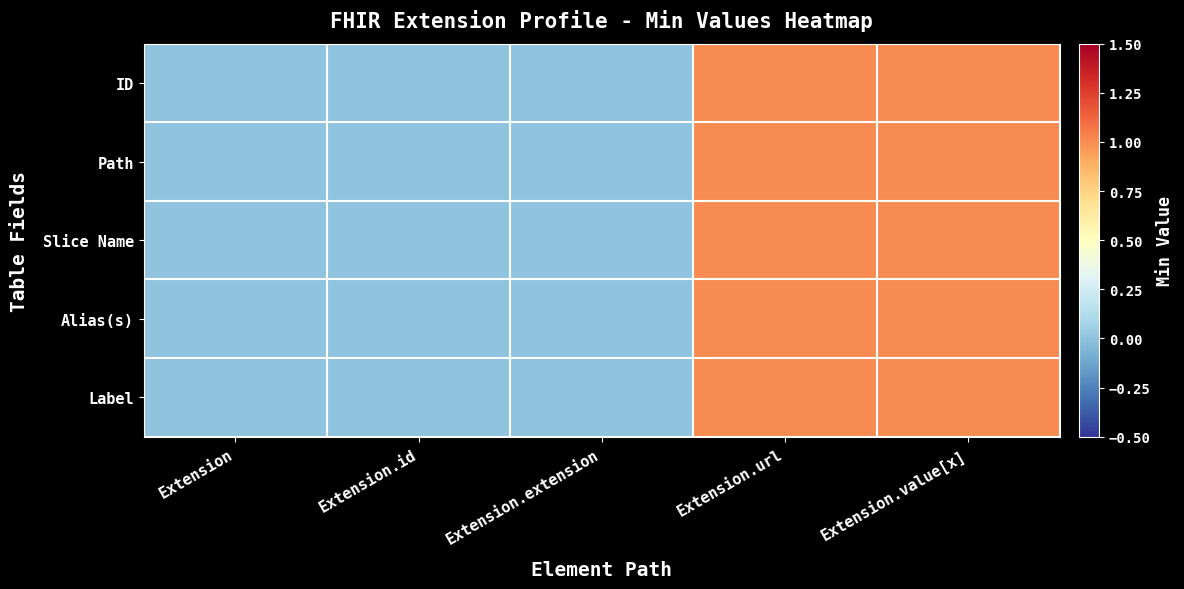

At Extension.value[x], list the series in order from smallest to largest.

ID, Path, Slice Name, Alias(s), Label